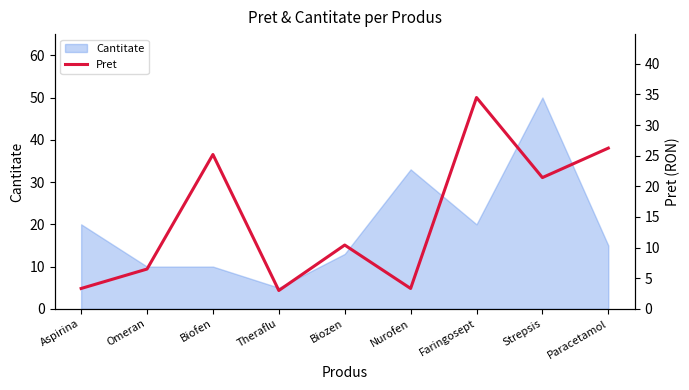

What position from the left is Paracetamol?

9